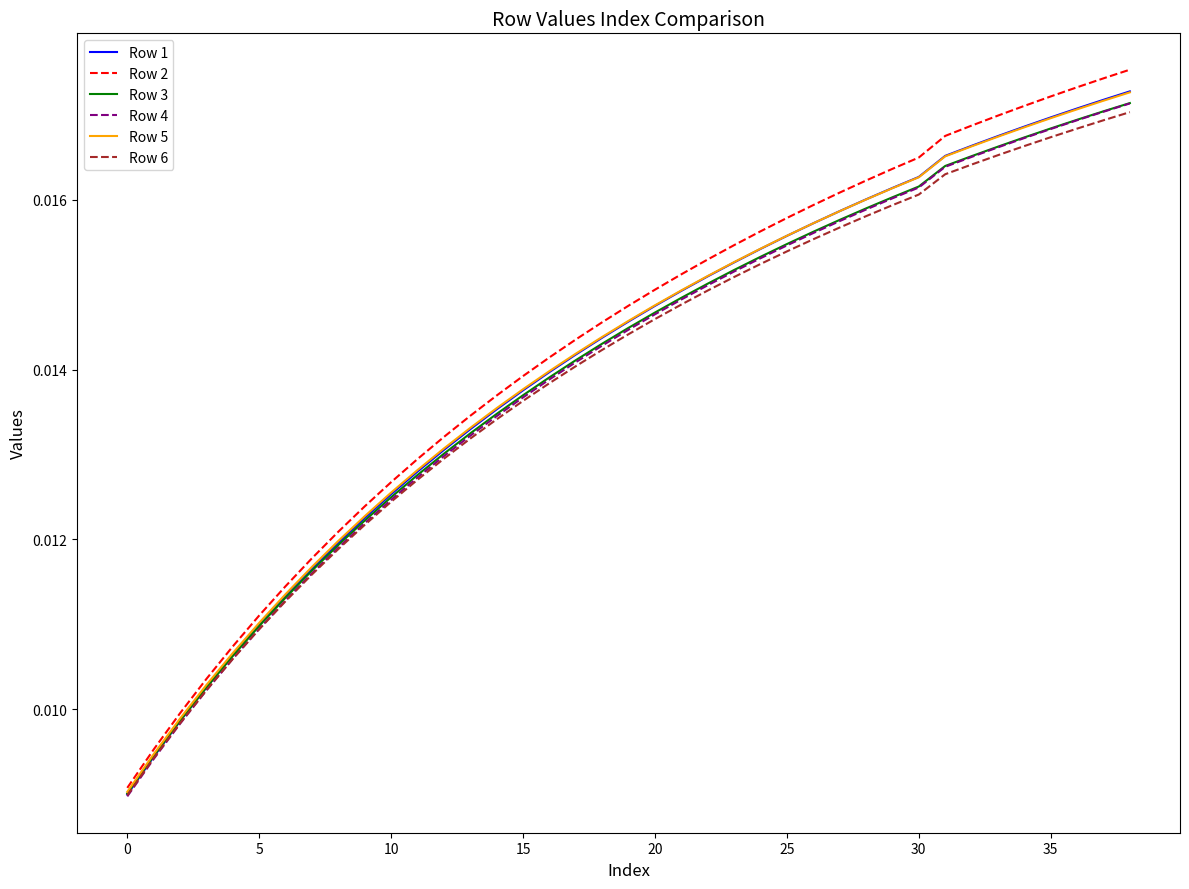

Which series has the largest range (max minus min)?

Row 2